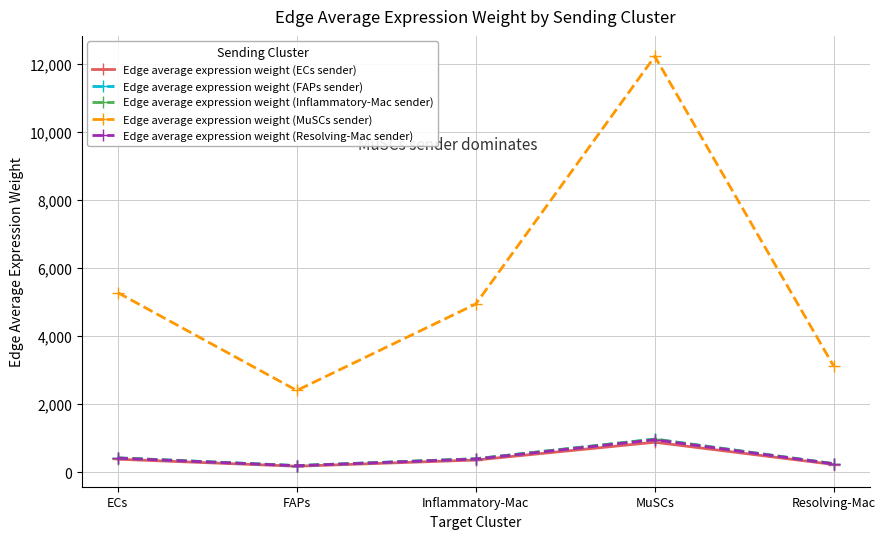

How many values in the Edge average expression weight (ECs sender) series are below 354?

2